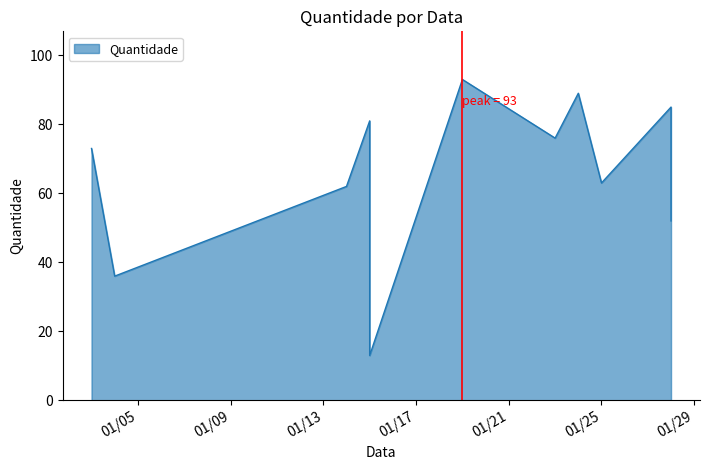

At which category does the data reach its first local valley?

1/4/2020